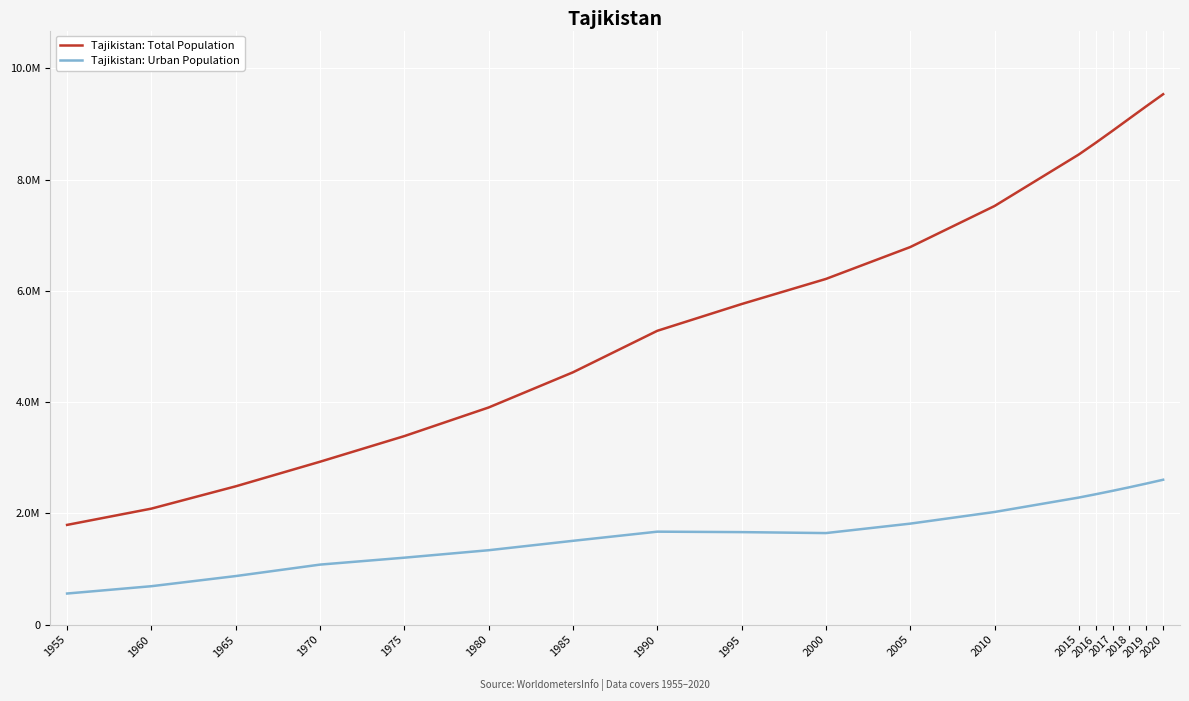

At which category is the sum across all series the highest?

2020